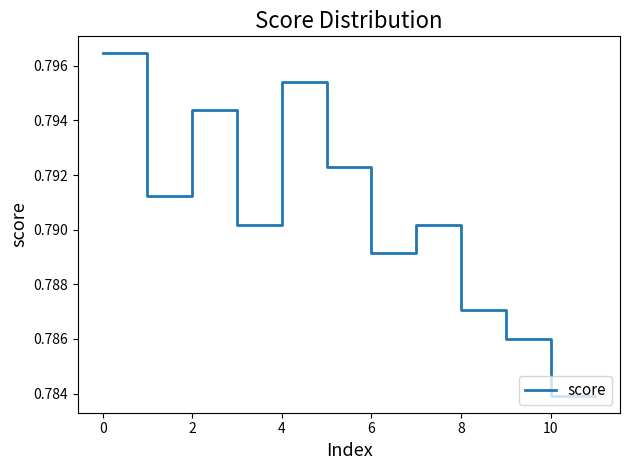

True or false: there are more than 2 points higher than both neighbors.

True